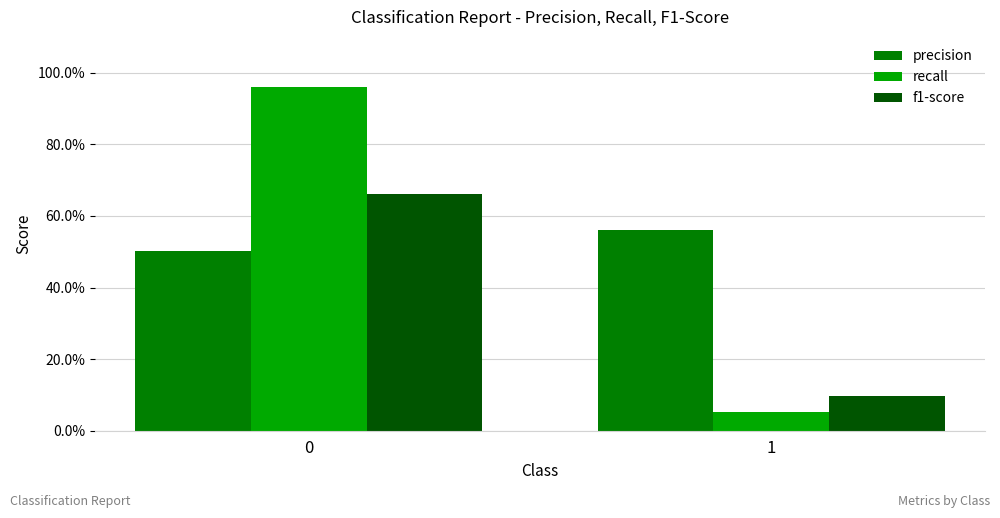

Which series has the largest range (max minus min)?

recall